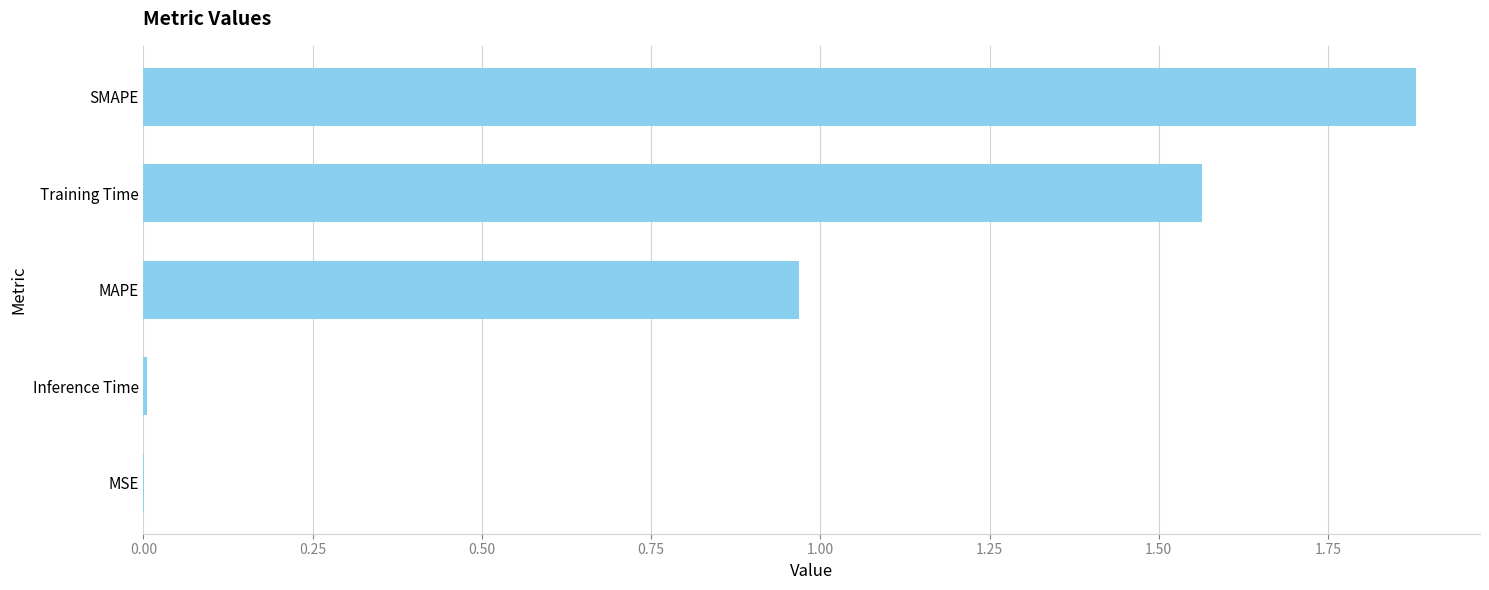

Is it true that the value at Training Time is 2.7?

False